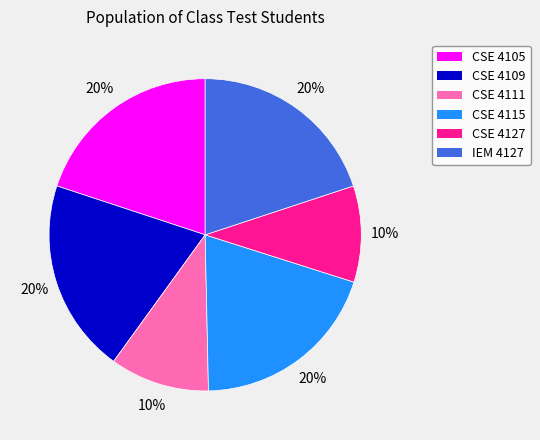

Approximately how many times larger is the value at CSE 4127 compared to CSE 4111?

1.0